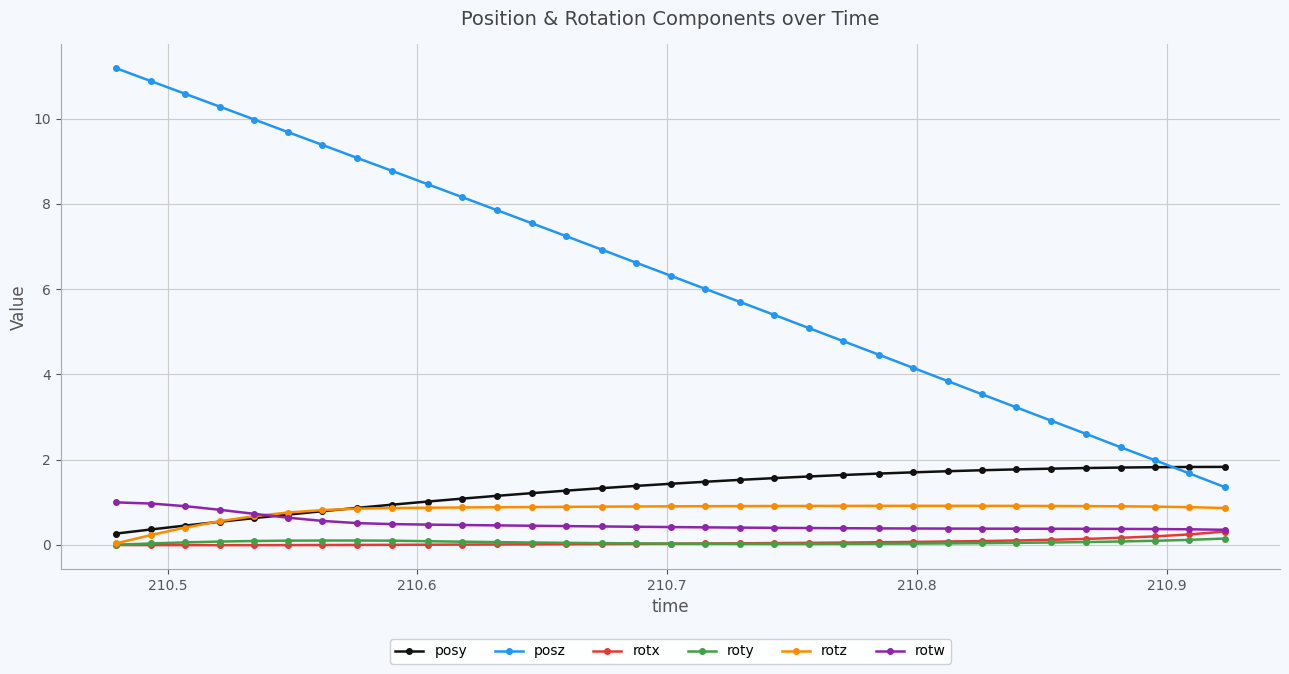

True or false: posy and roty cross at least once.

False